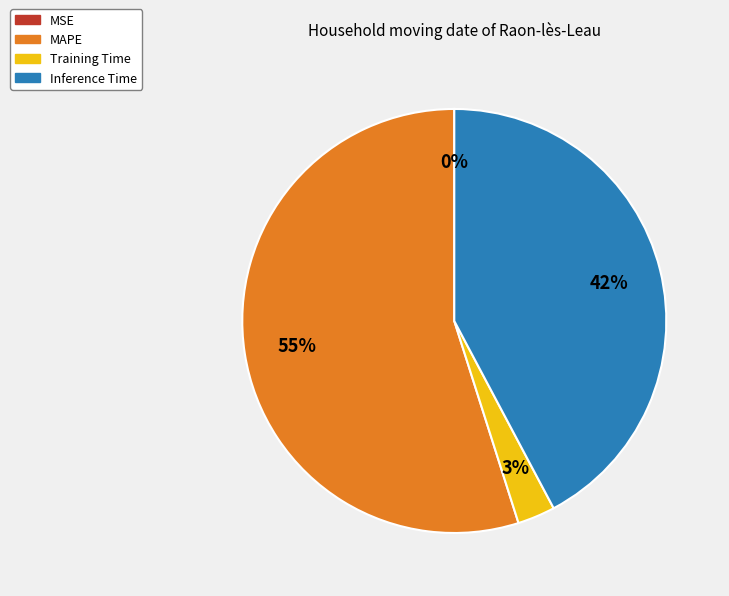

To the nearest percent, what portion does MAPE represent?

55%